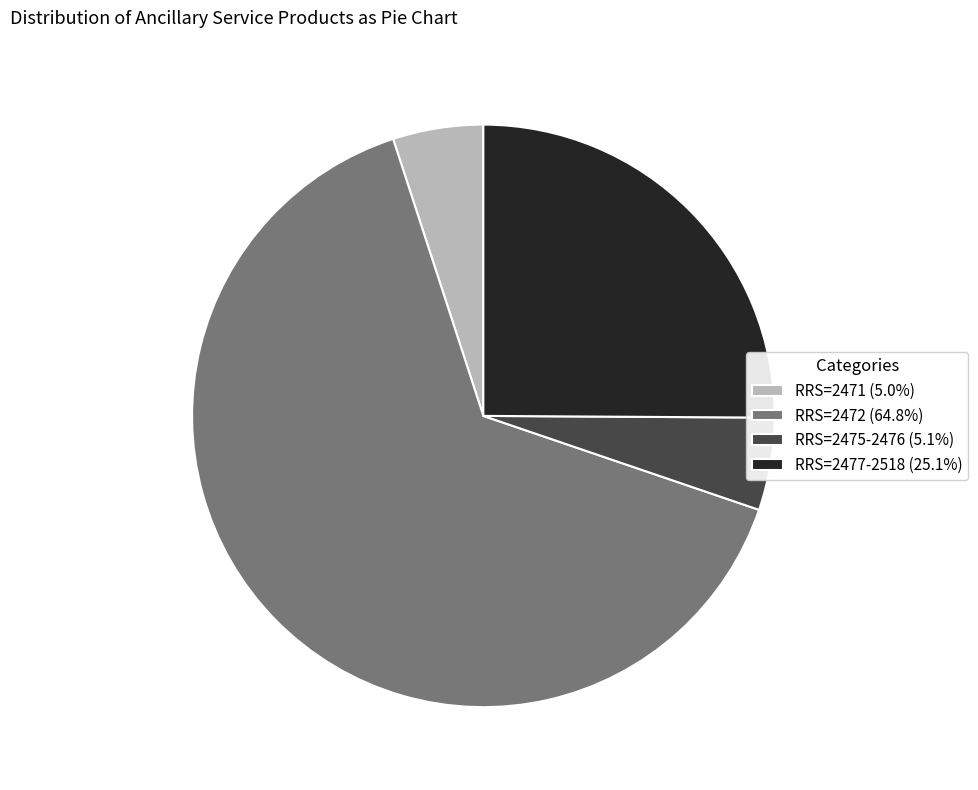

Is there any slice that represents more than half of the pie?

Yes